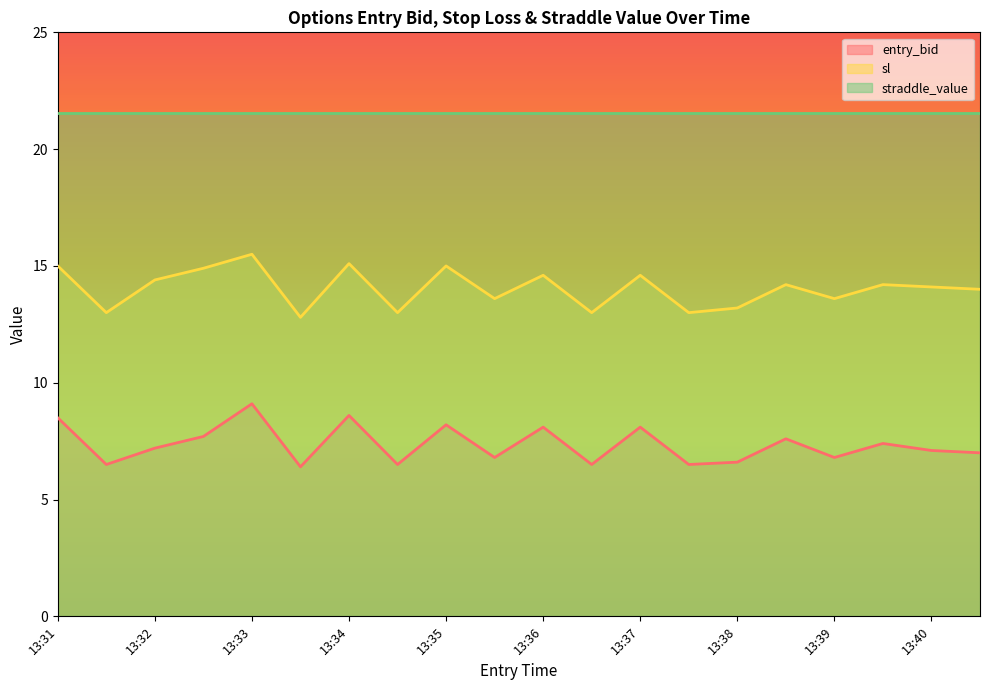

Which series has the largest total across all categories?

straddle_value